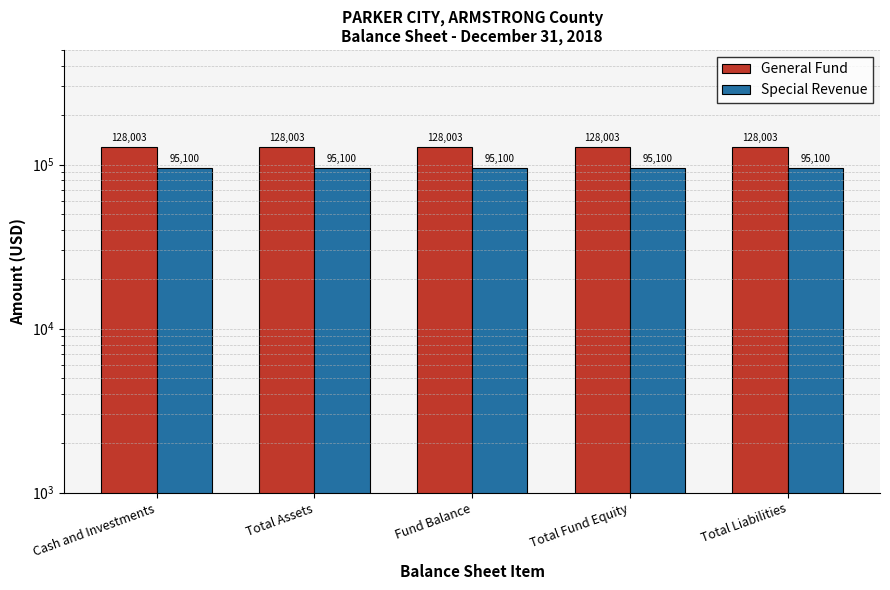

Reading left to right, list all the values displayed in this chart.

General Fund: 128003	128003	128003	128003	128003
Special Revenue: 95100	95100	95100	95100	95100